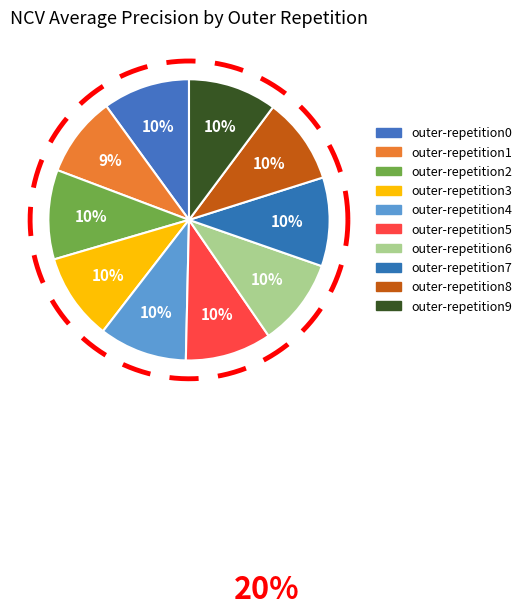

Combined, do outer-repetition2 and outer-repetition5 account for over 50%?

No